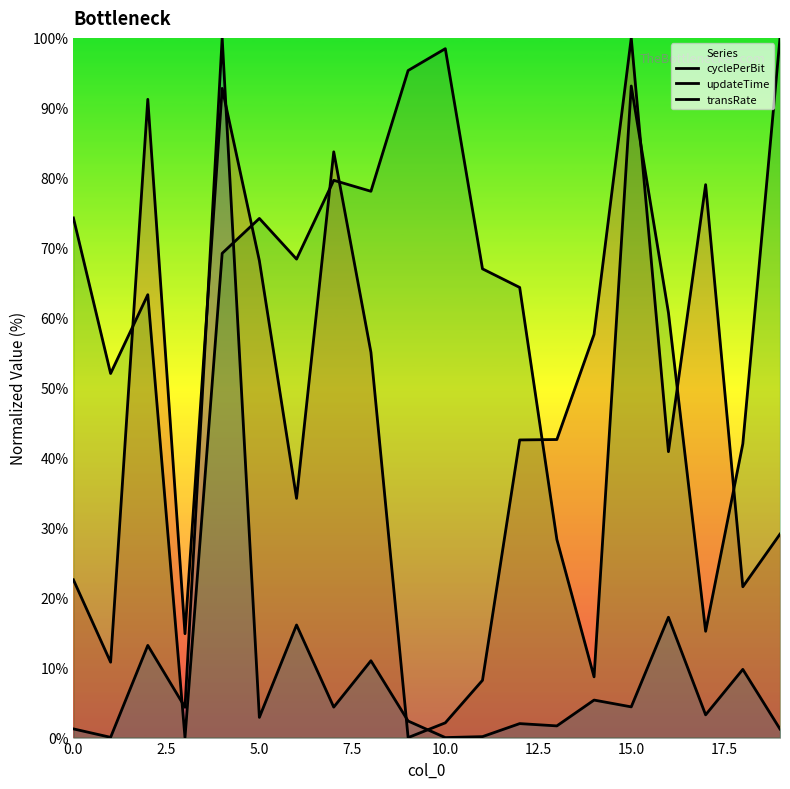

What is the greatest value displayed?

100.0